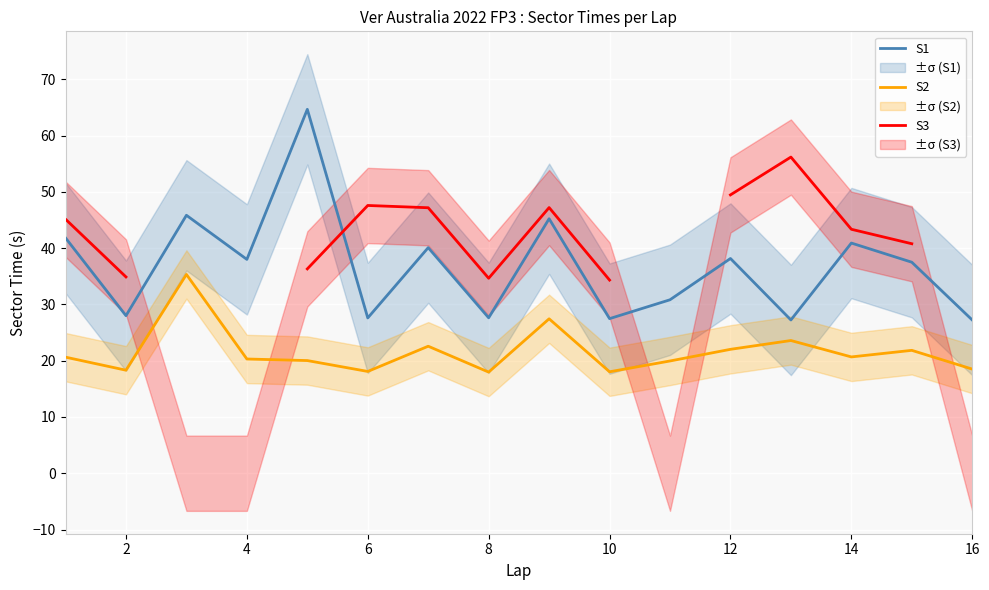

How many interior local valleys does the S3 series have?

1